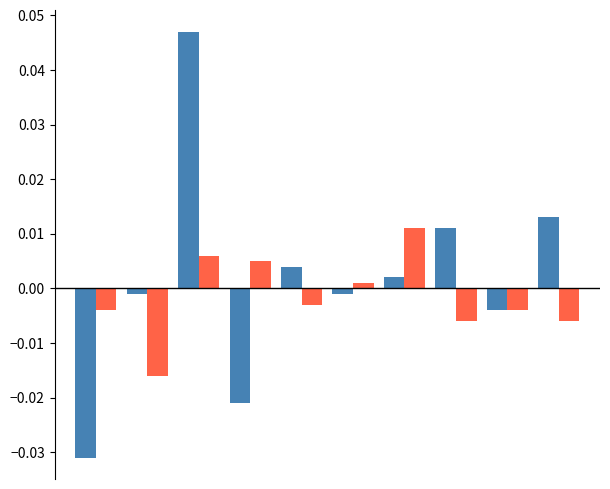

How many data points does each series have?

10